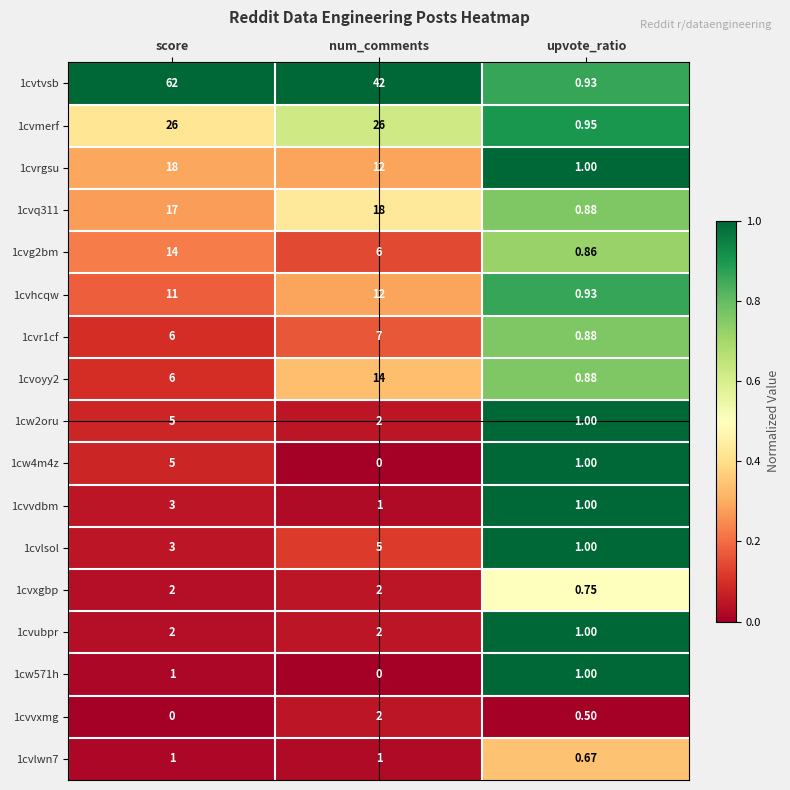

Rank the categories by 1cvlsol value from lowest to highest.

upvote_ratio, score, num_comments